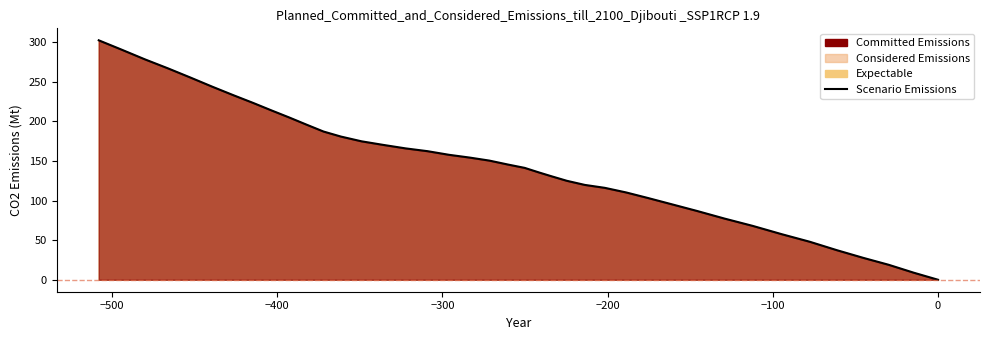

How many values are above zero?

39